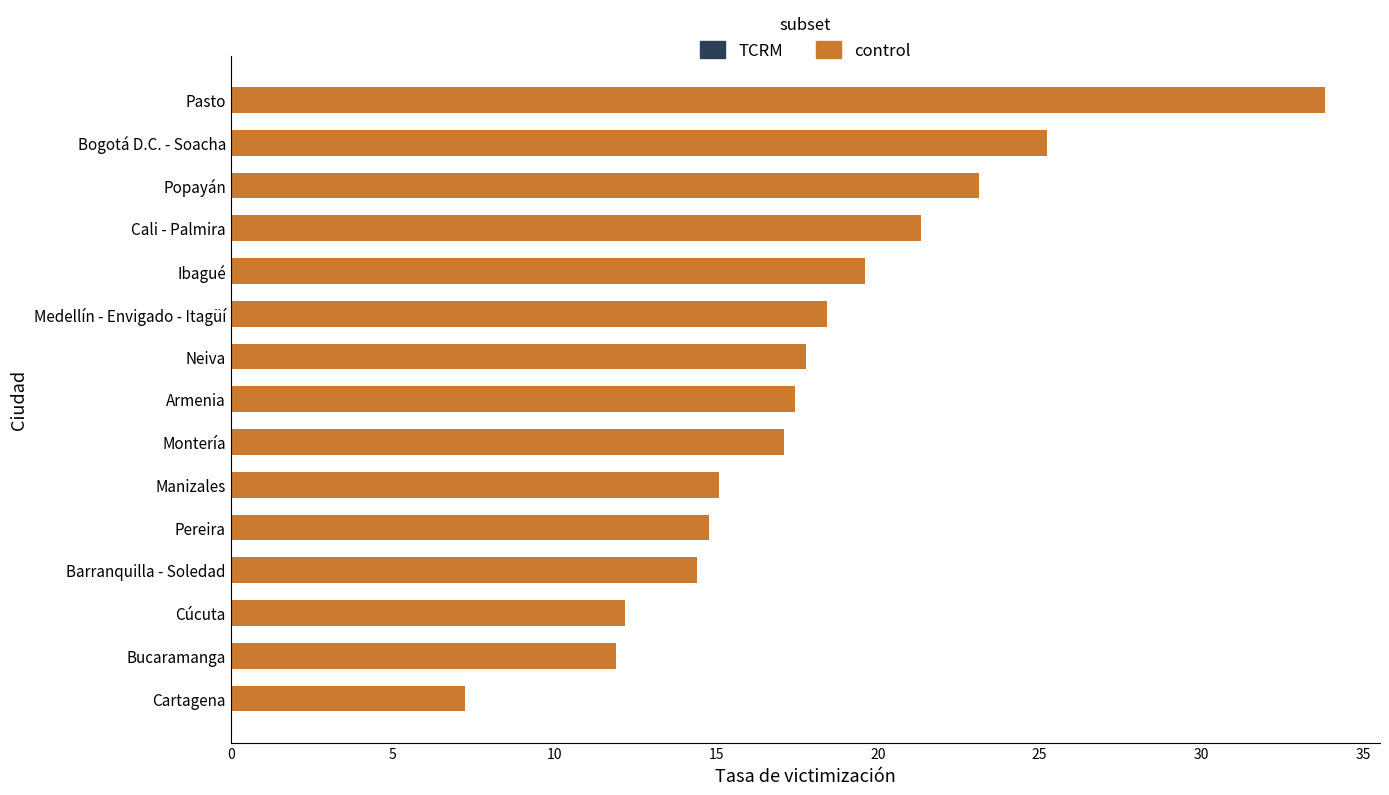

Reading top to bottom, list all the values displayed in this chart.

33.8	25.2	23.1	21.3	19.6	18.4	17.8	17.4	17.1	15.1	14.8	14.4	12.2	11.9	7.3